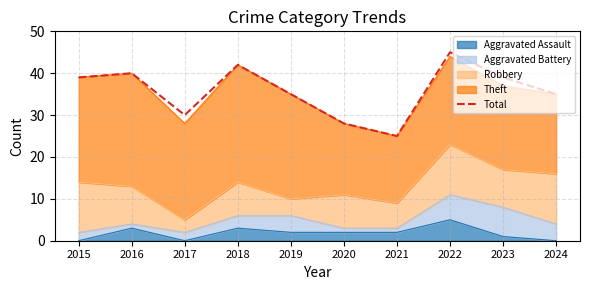

How many interior local peaks (higher than both neighbors) does the data have?

3